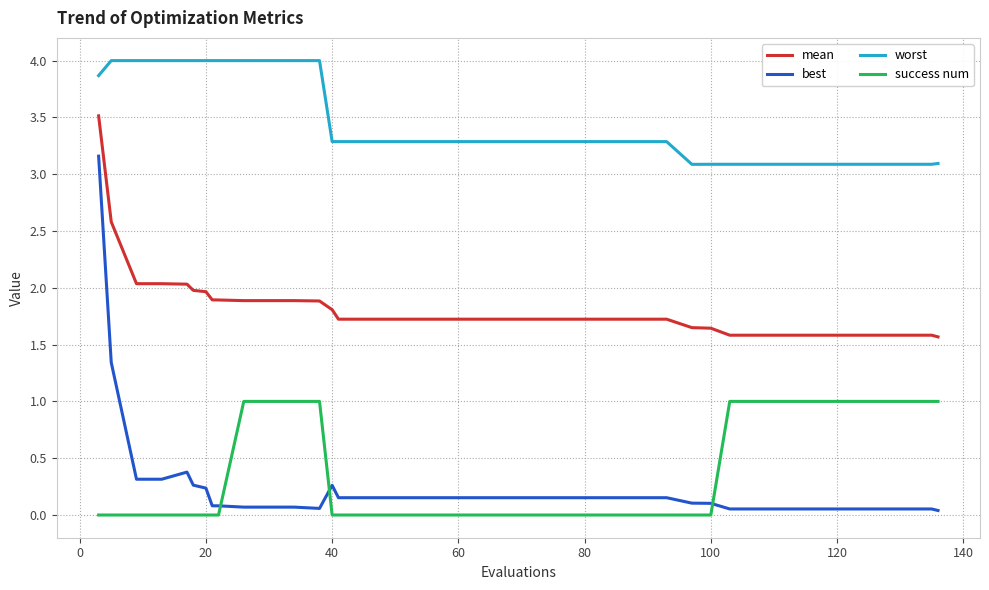

What is the difference between the maximum and minimum values in the worst series?

0.9